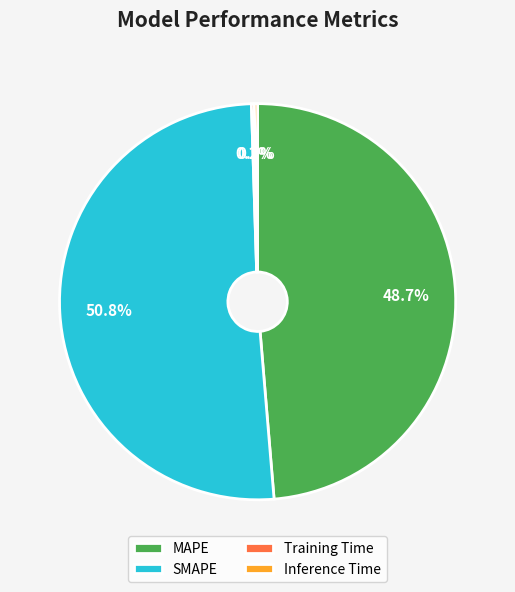

What percentage is the MAPE slice, to the nearest percent?

49%